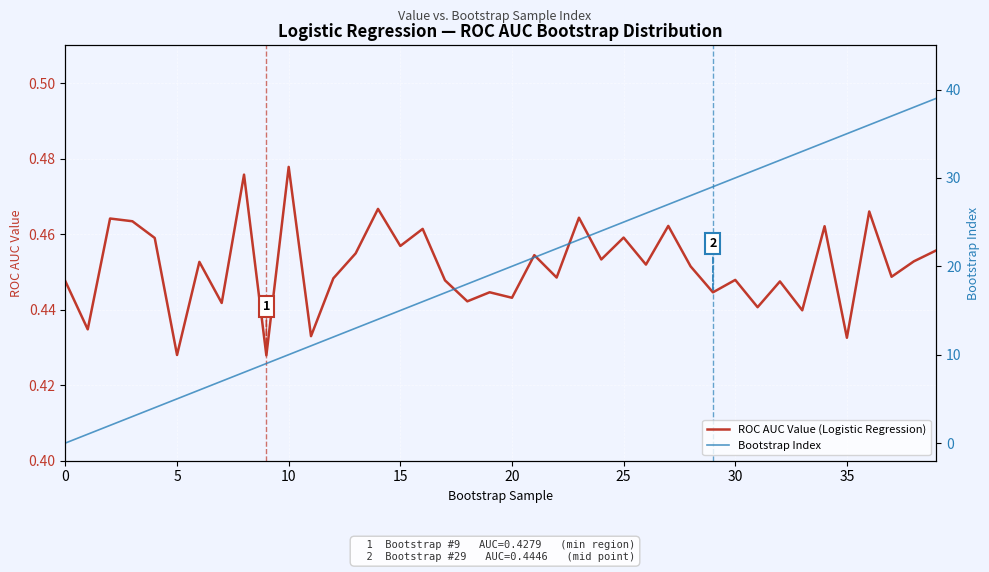

Which series has the widest spread of values?

Bootstrap Index